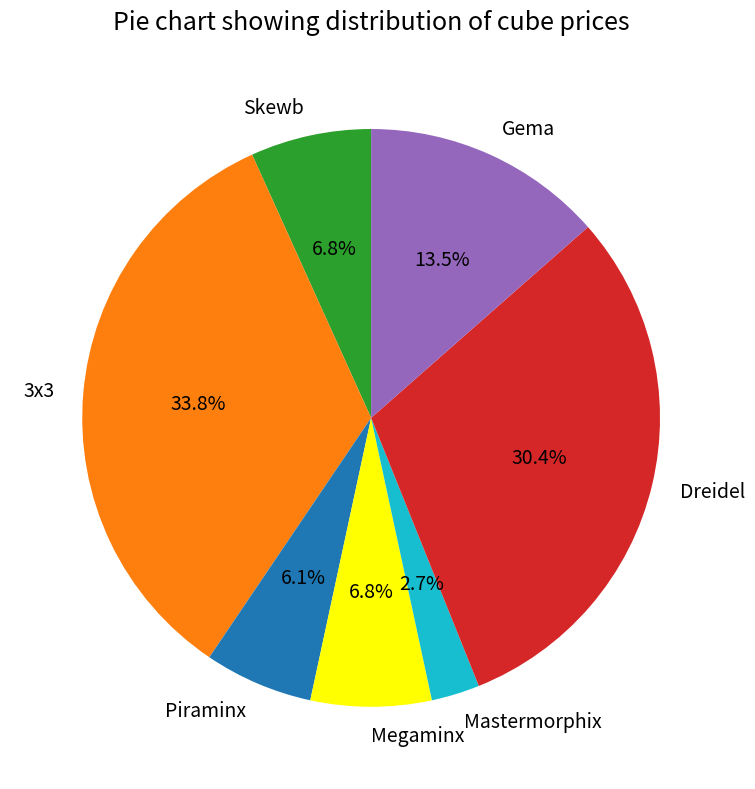

What percentage is NOT represented by Mastermorphix?

97.3%